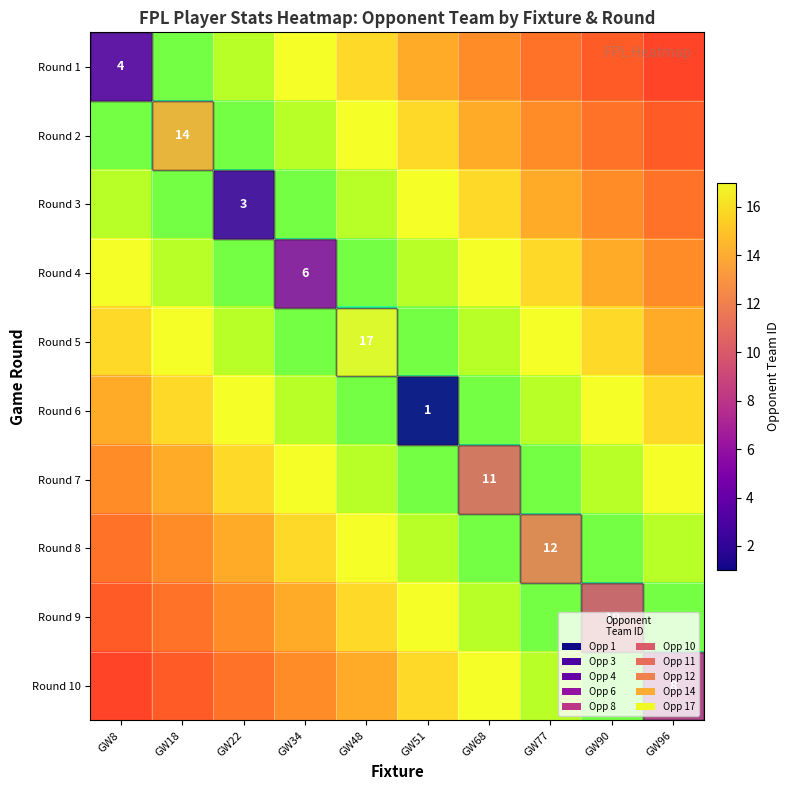

At which label is Round 5 closest to 0?

GW48